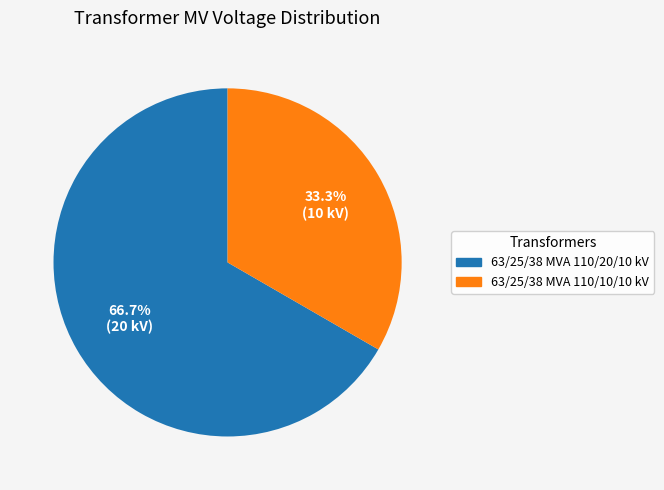

Between 63/25/38 MVA 110/10/10 kV and 63/25/38 MVA 110/20/10 kV, which is larger?

63/25/38 MVA 110/20/10 kV